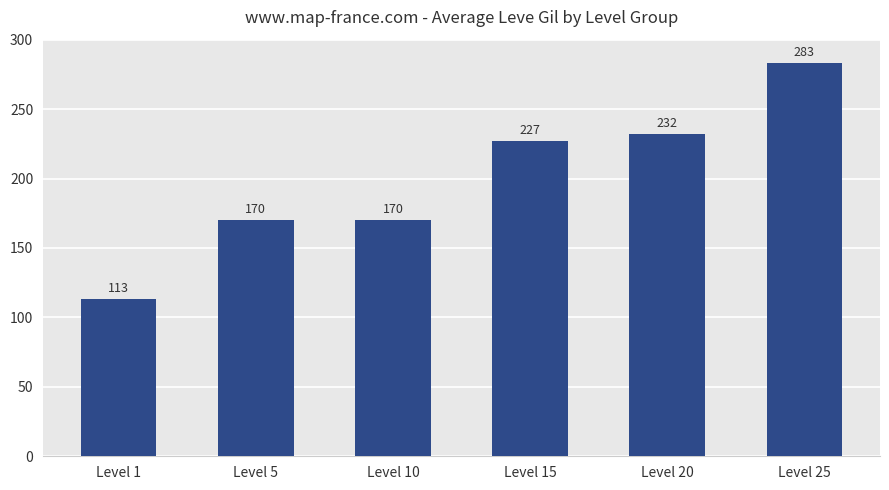

True or false: the data shows 61 at Level 20.

False